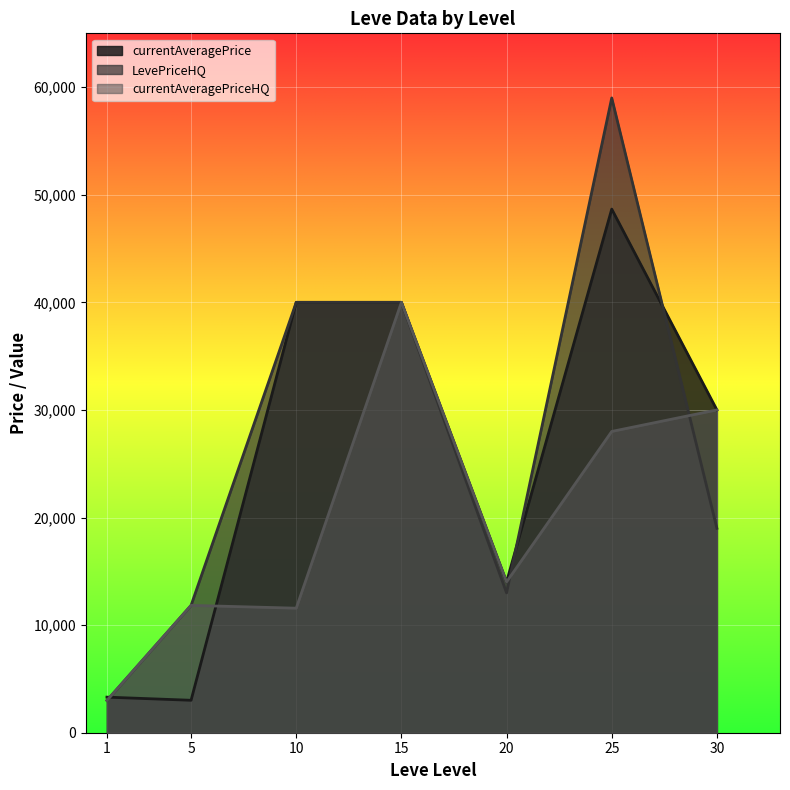

How many lines are shown in the chart?

3